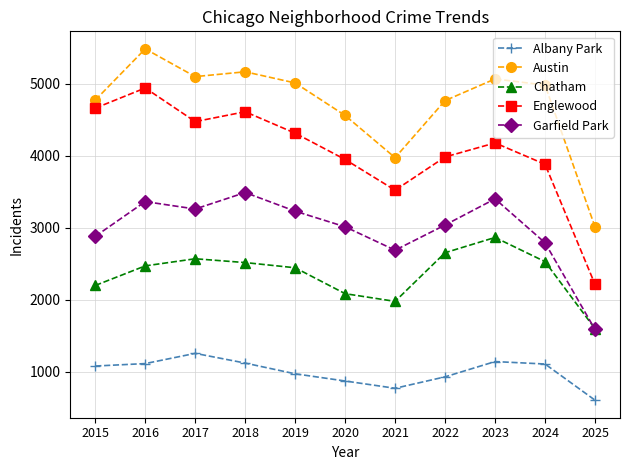

Is the value of Albany Park at 2018 greater than the value of Englewood at 2024?

No